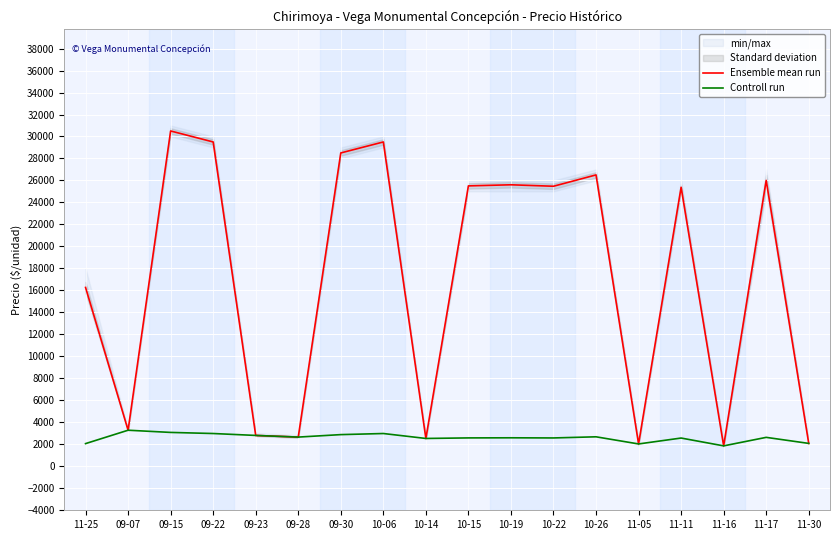

What is the difference between the second highest and minimum values in the Controll run series?

1225